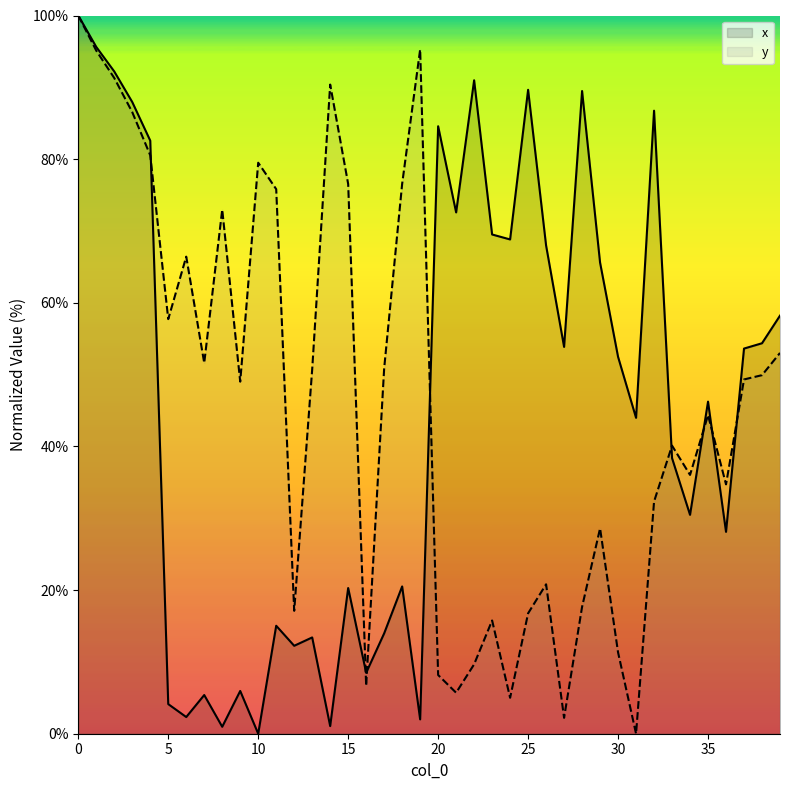

List the series in order of their peak value, lowest first.

x, y